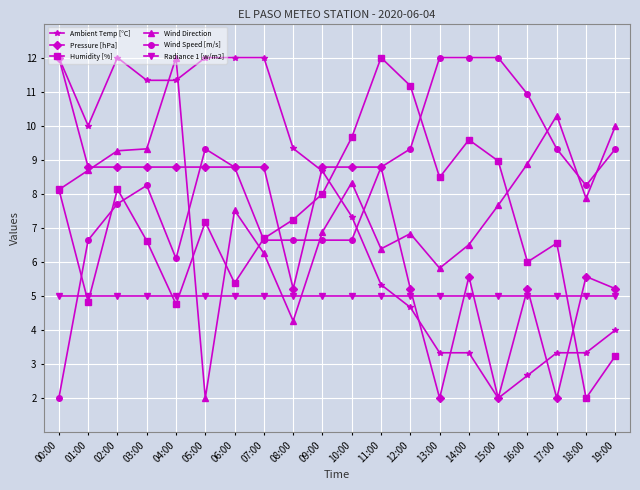

What is the average value of the Ambient Temp [°C] series?

7.5